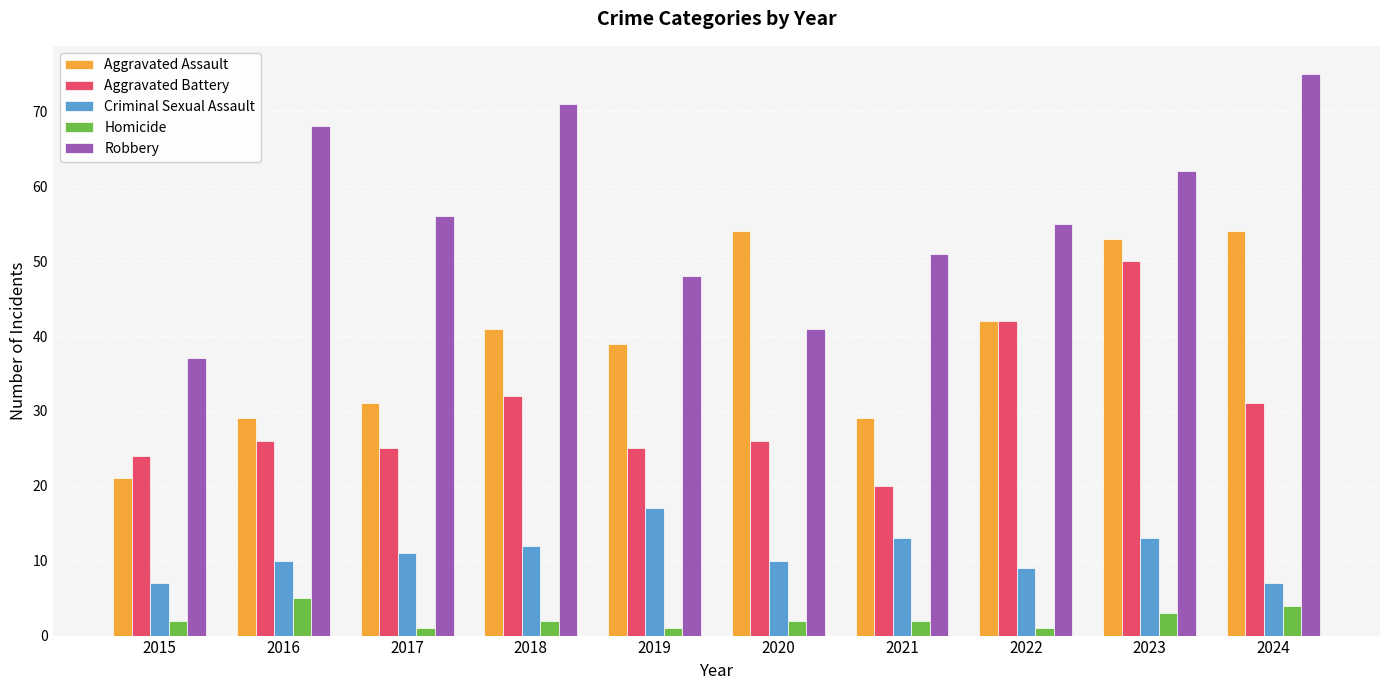

Rank the series by their maximum value, from lowest to highest.

Homicide, Criminal Sexual Assault, Aggravated Battery, Aggravated Assault, Robbery